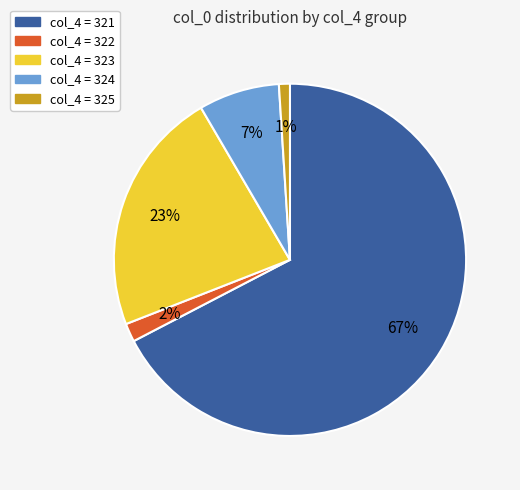

Does any single category account for the majority?

Yes